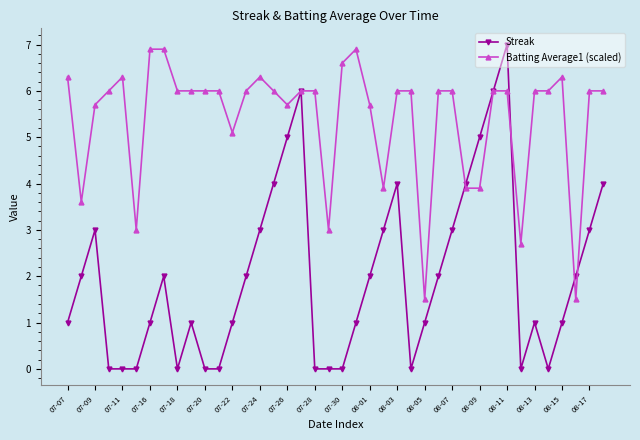

True or false: Batting Average1 (scaled) has more than 0 points higher than both neighbors.

True